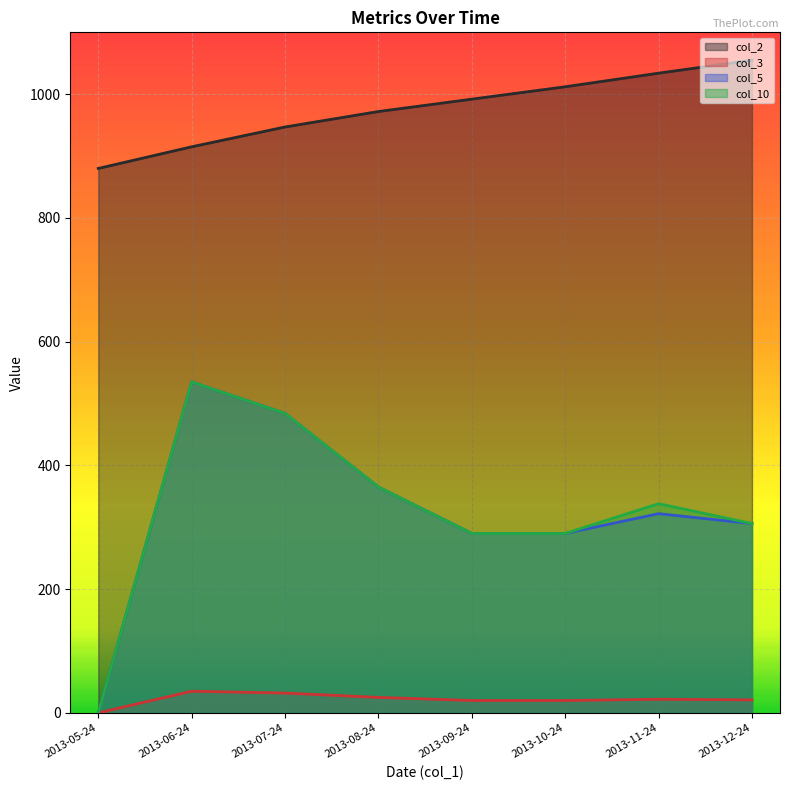

In col_3, how many points are higher than both neighbors (excluding endpoints)?

2